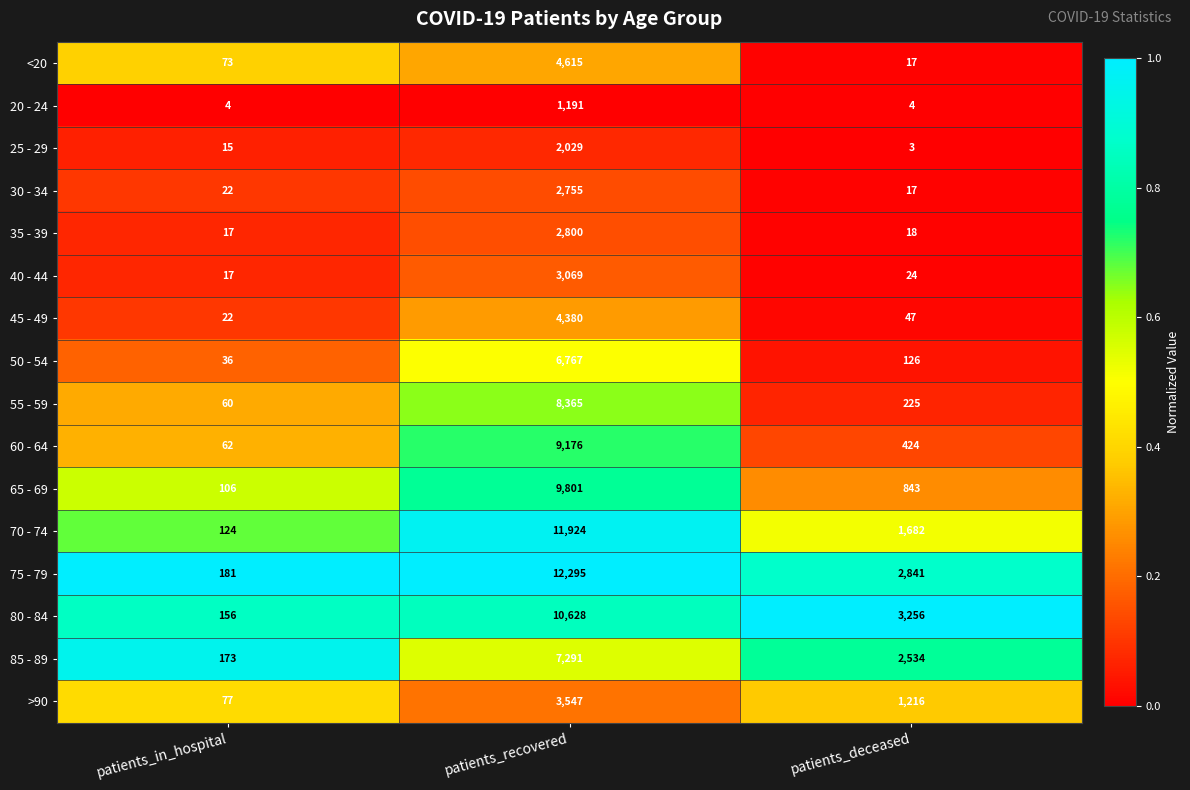

The value of 80 - 84 at patients_recovered is 15863. True or false?

False